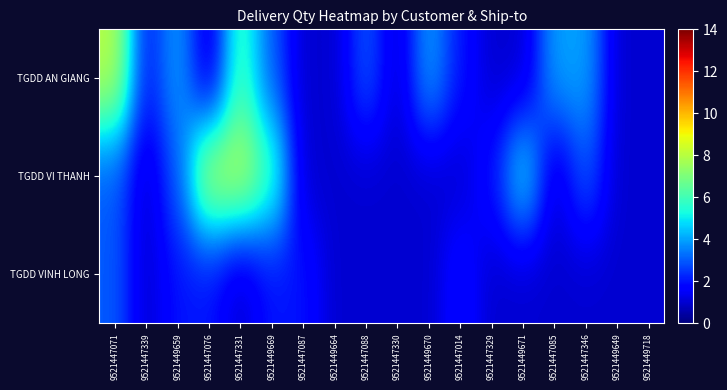

List the series in order of their peak value, lowest first.

TGDD VINH LONG, TGDD AN GIANG, TGDD VI THANH